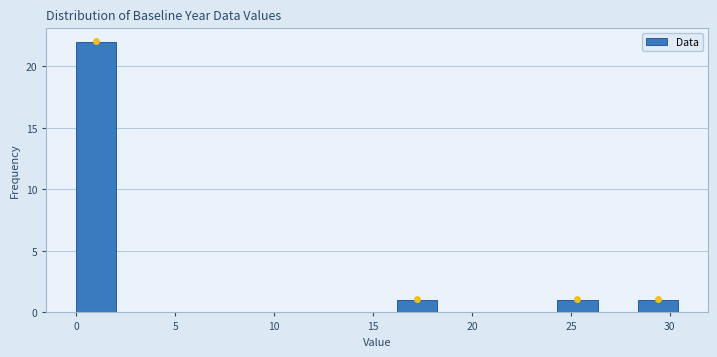

Reading left to right, list every bar in this chart as the range it spans on the x-axis followed by its height. Neither the bar edges nor the heights are printed on the chart, so give them approximately, as read against the axes.

0.0 to 2.0: 22
2.0 to 4.0: 0
4.0 to 6.0: 0
6.0 to 8.0: 0
8.0 to 10.0: 0
10.0 to 12.0: 0
12.0 to 14.0: 0
14.0 to 16.0: 0
16.0 to 18.0: 1
18.0 to 20.5: 0
20.5 to 22.5: 0
22.5 to 24.5: 0
24.5 to 26.5: 1
26.5 to 28.5: 0
28.5 to 30.5: 1